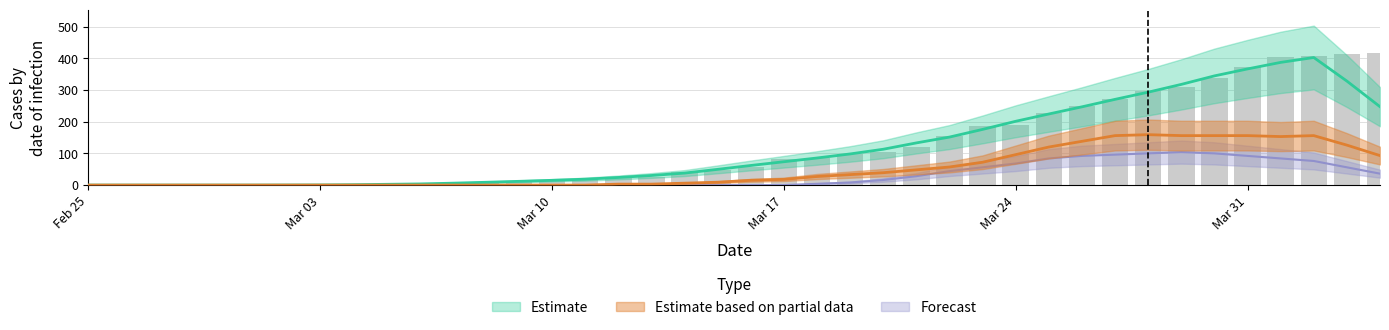

Is it true that GR equals 105.1 at Mar 10?

False